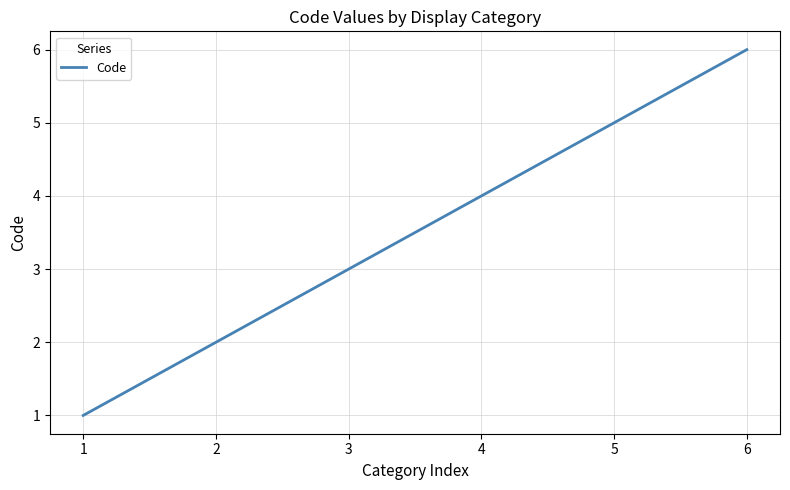

True or false: there are more than 1 points higher than both neighbors.

False